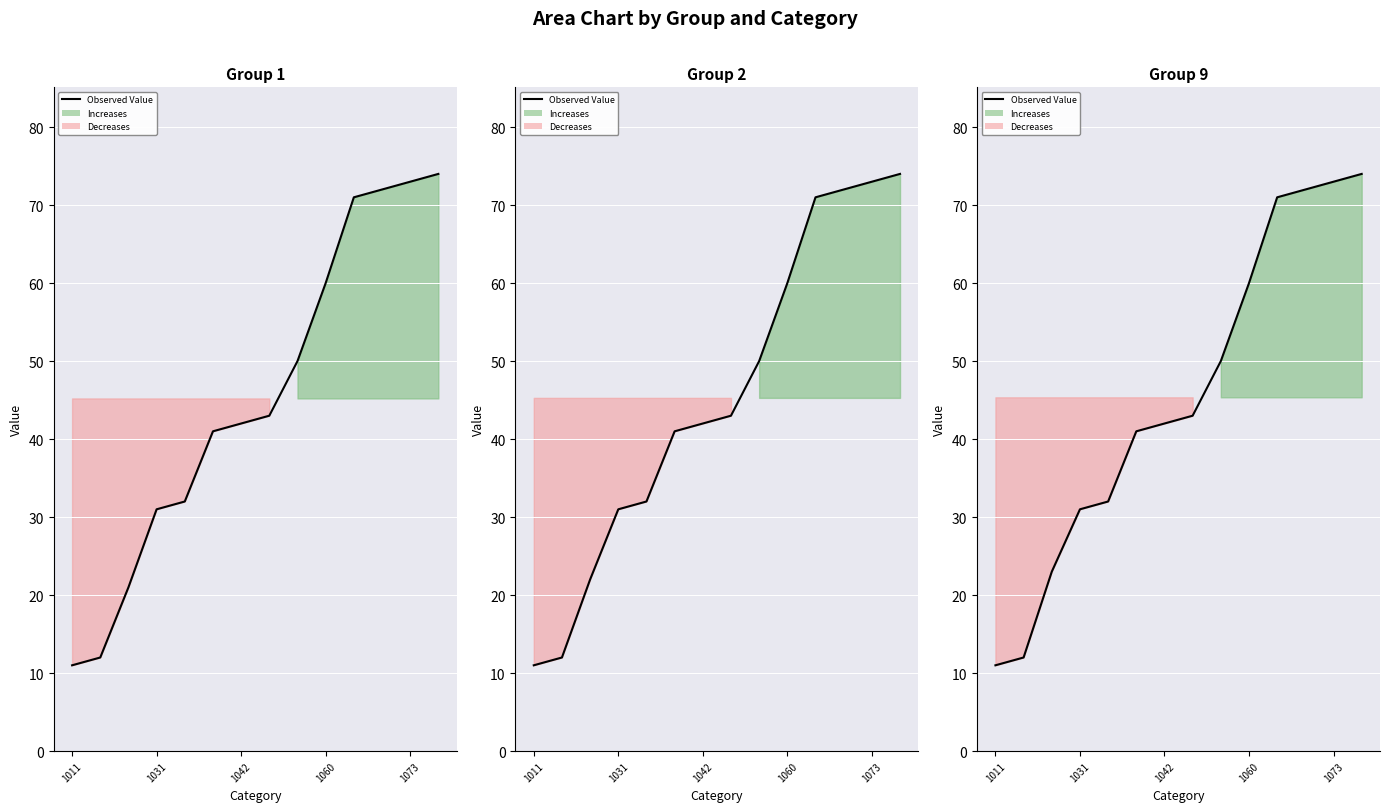

True or false: the data has more than 2 interior local peaks.

False